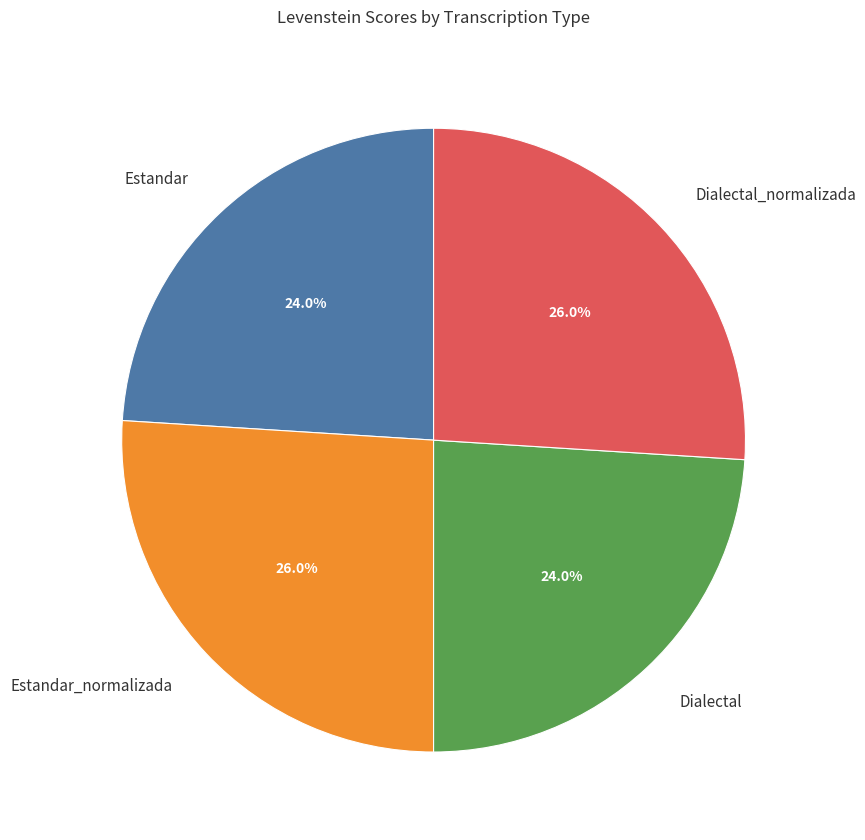

Is it true that Dialectal is 17% of the pie?

False